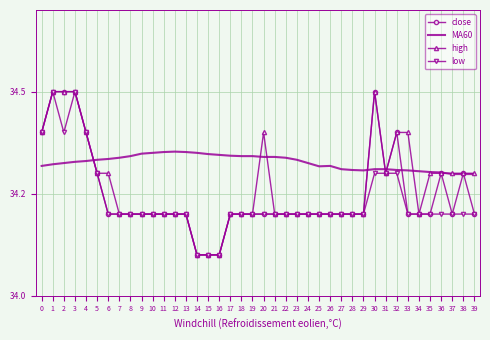

How many intersections are there between MA60 and close?

7